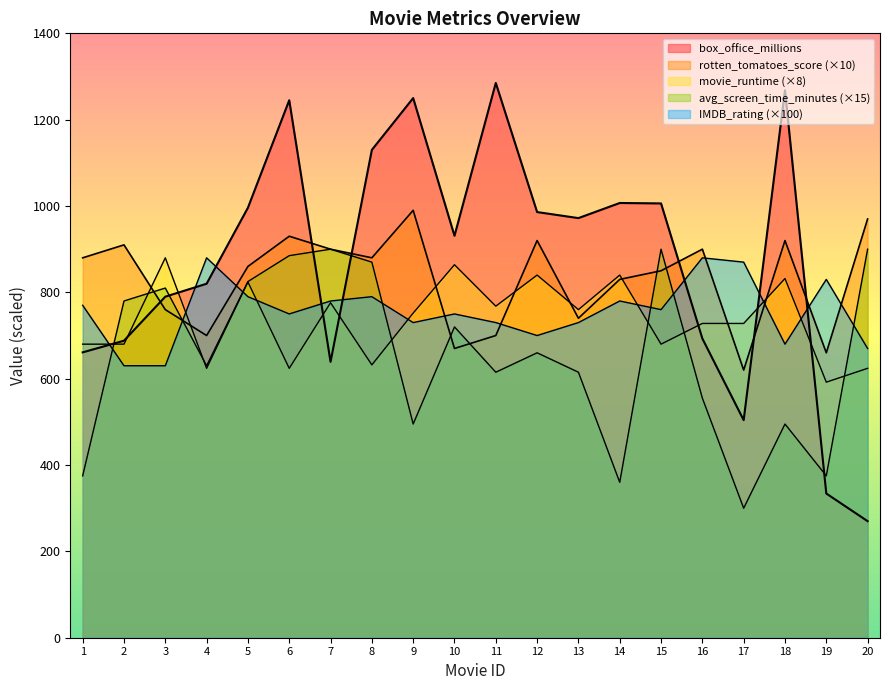

At how many categories does at least one series exceed 460?

20